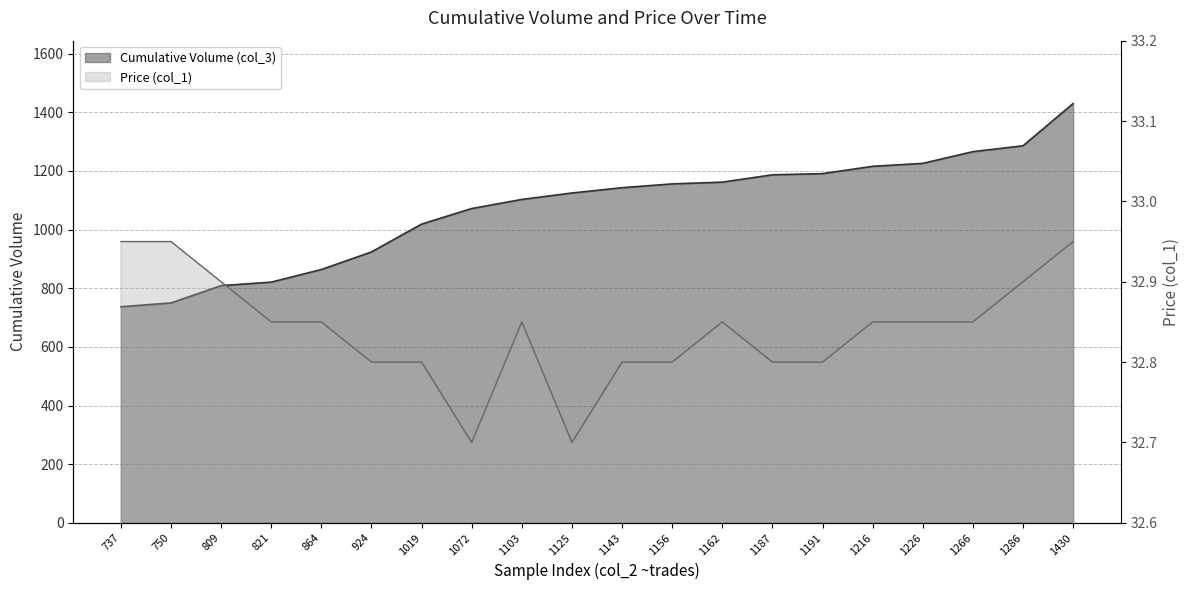

True or false: Price (col_1) and Cumulative Volume (col_3) cross at least once.

False